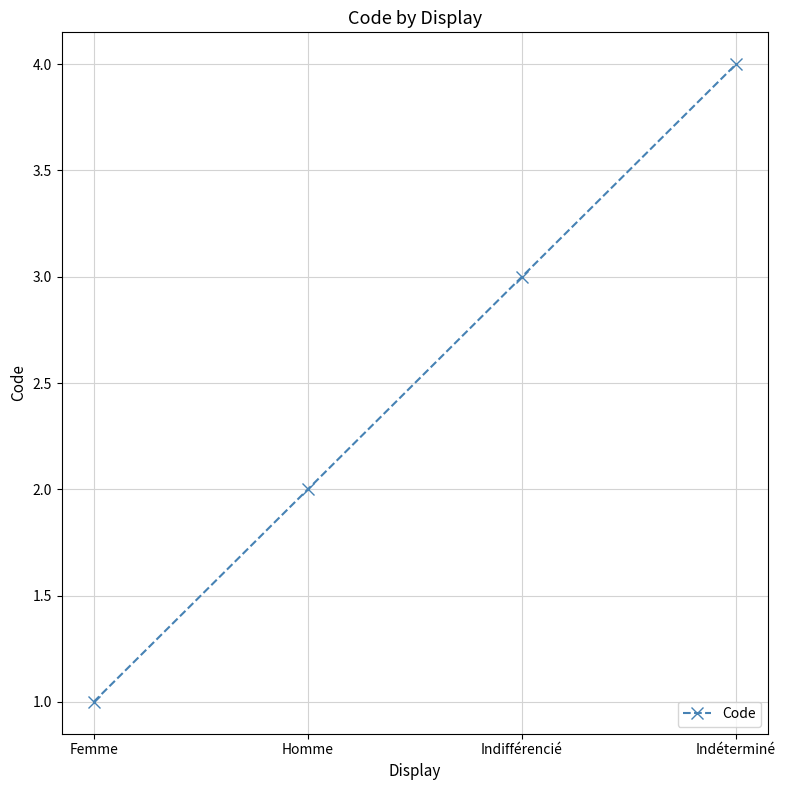

What is the smallest value displayed?

1